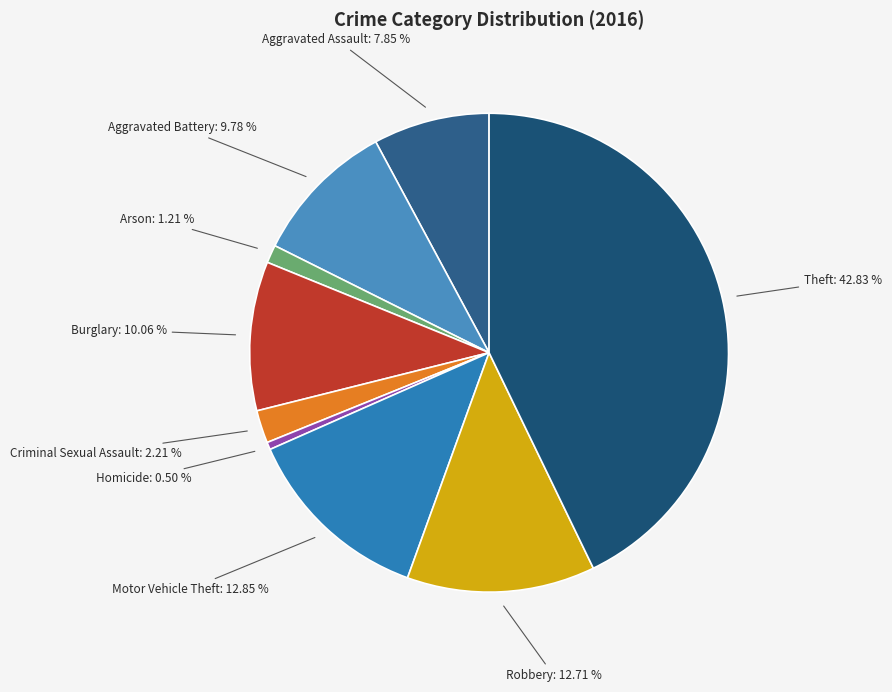

True or false: Homicide accounts for 7% of the total.

False